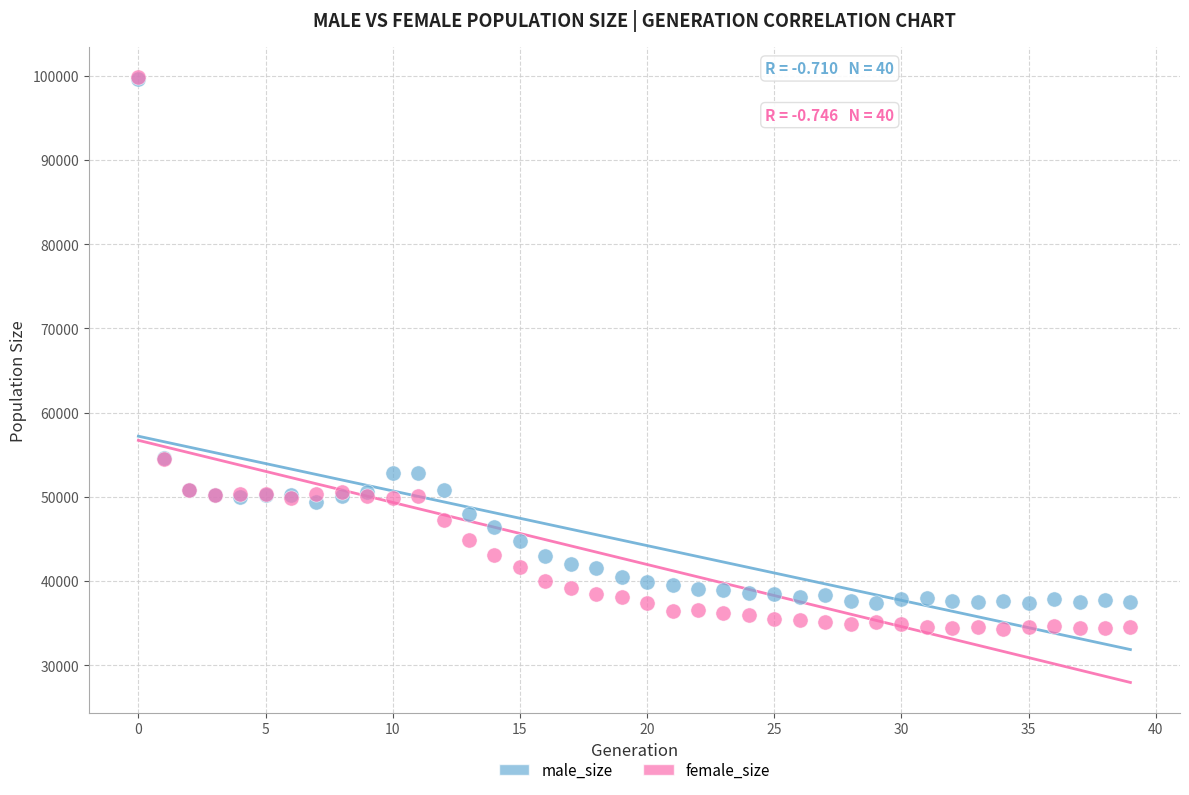

Which series has the largest Y range (max minus min)?

female_size